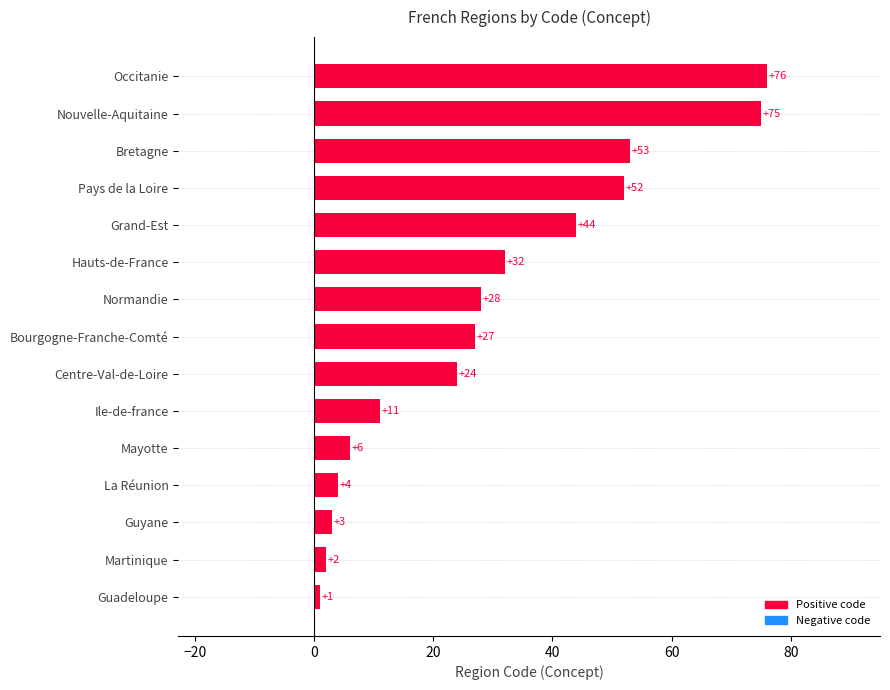

Between Bretagne and Ile-de-france, which is larger?

Bretagne